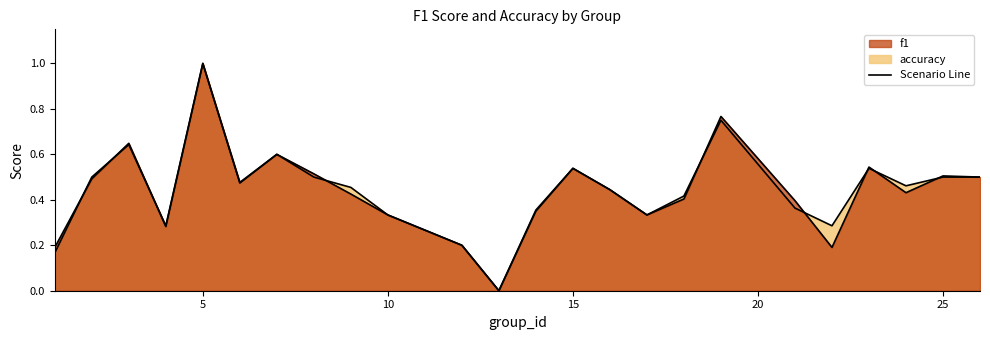

What is the difference between the maximum and second lowest values in the accuracy series?

0.8